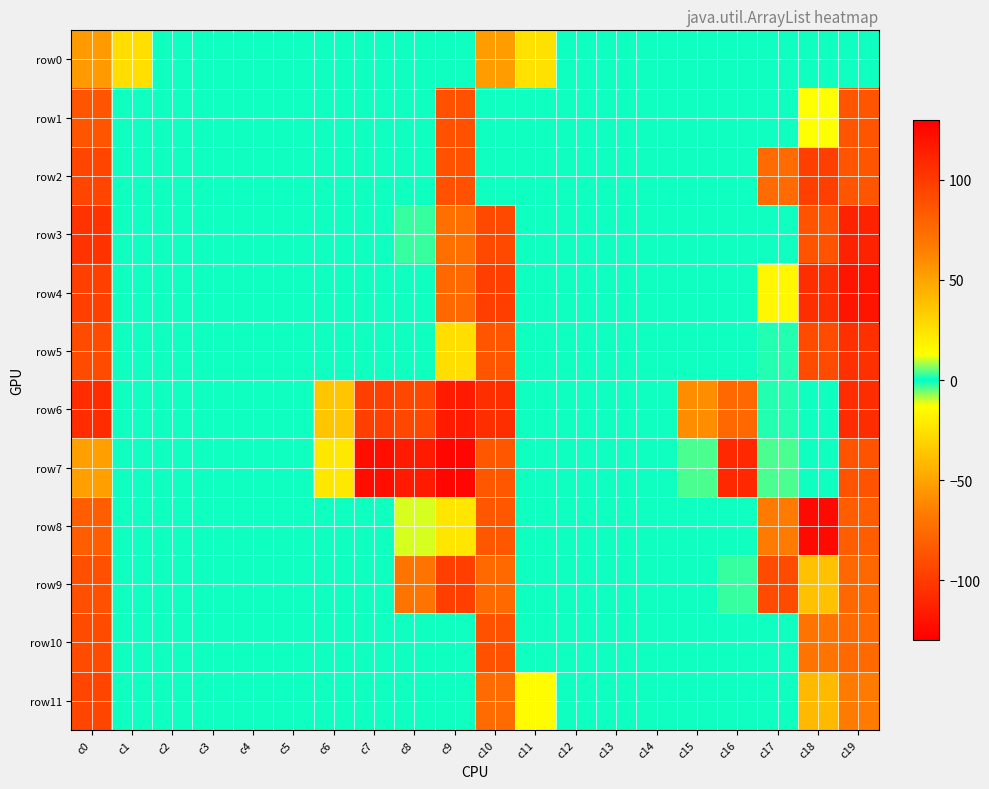

Reading left to right, transcribe all the data shown in this chart.

row0: c0=-54	c1=-26	c2=-1	c3=-1	c4=-1	c5=-1	c6=-1	c7=-1	c8=-1	c9=-1	c10=-53	c11=-25	c12=-1	c13=-1	c14=-1	c15=-1	c16=-1	c17=-1	c18=-1	c19=-1
row1: c0=-86	c1=-1	c2=-1	c3=-1	c4=-1	c5=-1	c6=-1	c7=-1	c8=-1	c9=-88	c10=-1	c11=-1	c12=-1	c13=-1	c14=-1	c15=-1	c16=-1	c17=-1	c18=-13	c19=-86
row2: c0=-94	c1=-1	c2=-1	c3=-1	c4=-1	c5=-1	c6=-1	c7=-1	c8=-1	c9=-88	c10=-1	c11=-1	c12=-1	c13=-1	c14=-1	c15=-1	c16=-1	c17=-75	c18=97	c19=-86
row3: c0=-104	c1=-1	c2=-1	c3=-1	c4=-1	c5=-1	c6=-1	c7=-1	c8=-3	c9=-73	c10=-92	c11=-1	c12=-1	c13=-1	c14=-1	c15=-1	c16=-1	c17=-1	c18=-87	c19=-112
row4: c0=-97	c1=-1	c2=-1	c3=-1	c4=-1	c5=-1	c6=-1	c7=-1	c8=-1	c9=-77	c10=-98	c11=-1	c12=-1	c13=-1	c14=-1	c15=-1	c16=-1	c17=-16	c18=-106	c19=119
row5: c0=-91	c1=-1	c2=-1	c3=-1	c4=-1	c5=-1	c6=-1	c7=-1	c8=-1	c9=-26	c10=-86	c11=-1	c12=-1	c13=-1	c14=-1	c15=-1	c16=-1	c17=-2	c18=-91	c19=105
row6: c0=-107	c1=-1	c2=-1	c3=-1	c4=-1	c5=-1	c6=-36	c7=-97	c8=-93	c9=116	c10=-106	c11=-1	c12=-1	c13=-1	c14=-1	c15=-59	c16=-77	c17=-2	c18=-1	c19=-107
row7: c0=-52	c1=-1	c2=-1	c3=-1	c4=-1	c5=-1	c6=-22	c7=-122	c8=-116	c9=-126	c10=-85	c11=-1	c12=-1	c13=-1	c14=-1	c15=-4	c16=-109	c17=-4	c18=-1	c19=-87
row8: c0=-82	c1=-1	c2=-1	c3=-1	c4=-1	c5=-1	c6=-1	c7=-1	c8=-11	c9=-23	c10=-85	c11=-1	c12=-1	c13=-1	c14=-1	c15=-1	c16=-1	c17=-67	c18=124	c19=-82
row9: c0=-89	c1=-1	c2=-1	c3=-1	c4=-1	c5=-1	c6=-1	c7=-1	c8=-71	c9=-98	c10=-76	c11=-1	c12=-1	c13=-1	c14=-1	c15=-1	c16=-3	c17=-91	c18=-38	c19=-77
row10: c0=-91	c1=-1	c2=-1	c3=-1	c4=-1	c5=-1	c6=-1	c7=-1	c8=-1	c9=-1	c10=-88	c11=-1	c12=-1	c13=-1	c14=-1	c15=-1	c16=-1	c17=-1	c18=-71	c19=-76
row11: c0=-94	c1=-1	c2=-1	c3=-1	c4=-1	c5=-1	c6=-1	c7=-1	c8=-1	c9=-1	c10=-75	c11=-14	c12=-1	c13=-1	c14=-1	c15=-1	c16=-1	c17=-1	c18=-41	c19=-67